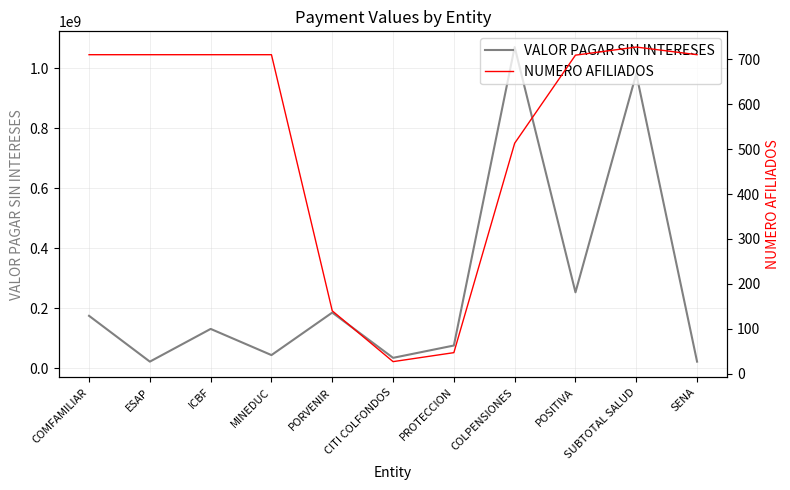

Rank the series by their maximum value, from highest to lowest.

VALOR PAGAR SIN INTERESES, NUMERO AFILIADOS